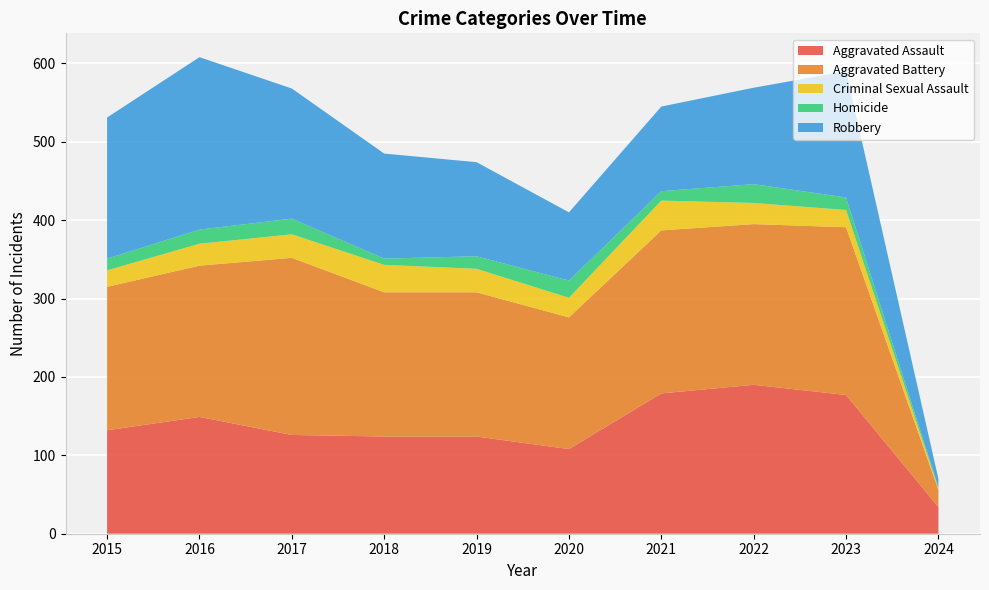

Reading left to right, what are all the values shown in this chart?

Aggravated Assault: 132	149	126	124	124	108	179	190	177	34
Aggravated Battery: 183	193	226	184	184	168	208	205	214	22
Criminal Sexual Assault: 21	28	30	35	30	25	38	27	22	2
Homicide: 15	18	20	8	16	22	12	24	16	1
Robbery: 180	220	166	134	120	87	108	123	161	11